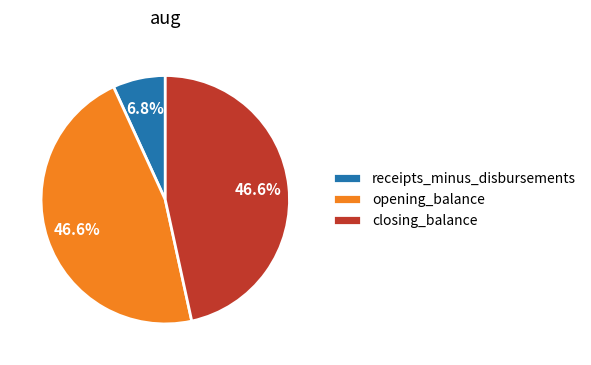

Is there any slice that represents more than half of the pie?

No